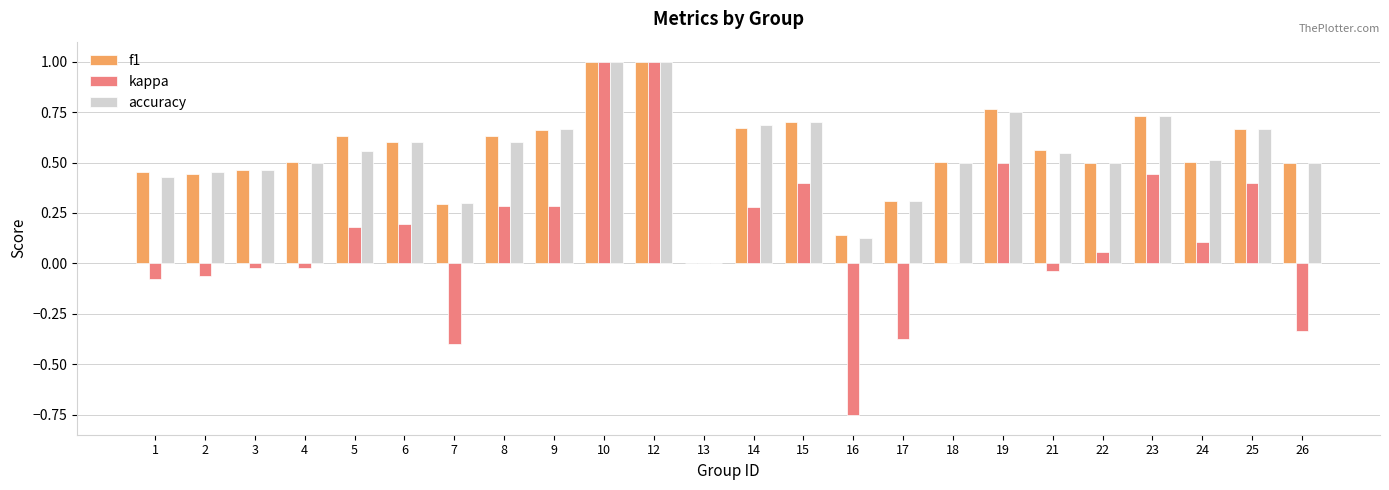

What is the sum of all f1 values?

13.2